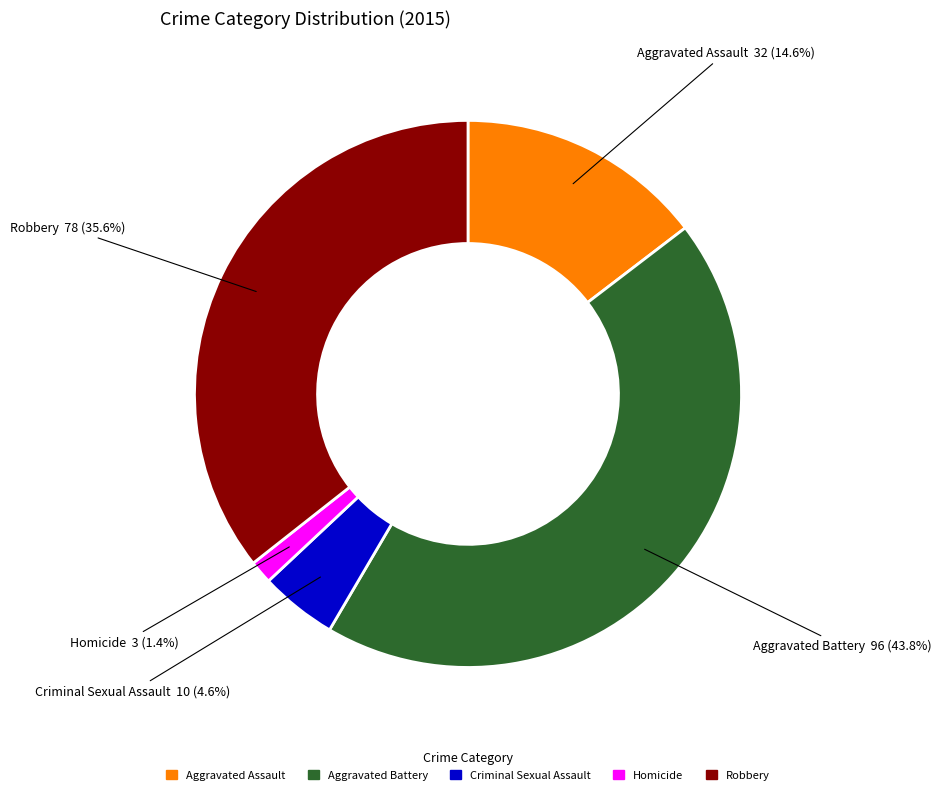

What portion of the pie excludes Robbery?

64.4%